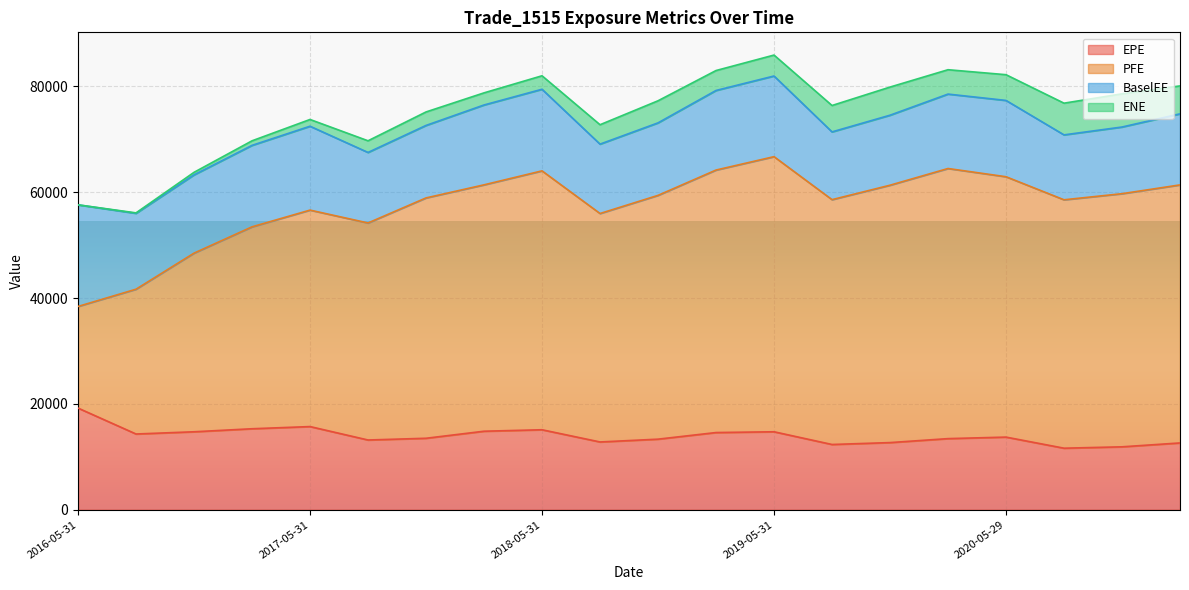

At which label does PFE first exceed 59418?

2018-02-28